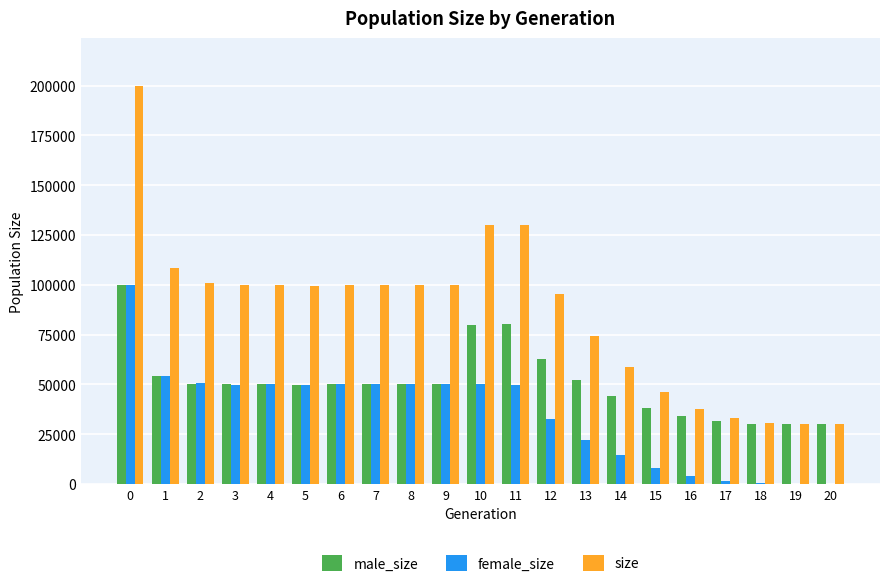

Is the value of female_size at 7 greater than the value of size at 0?

No